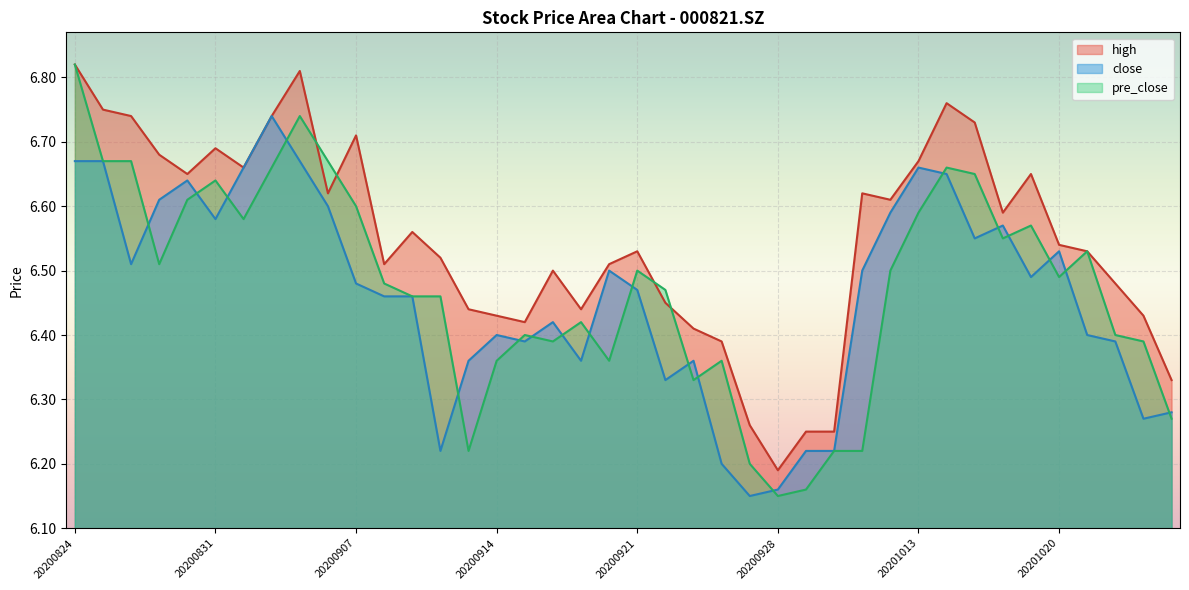

What is the maximum value for pre_close?

6.8